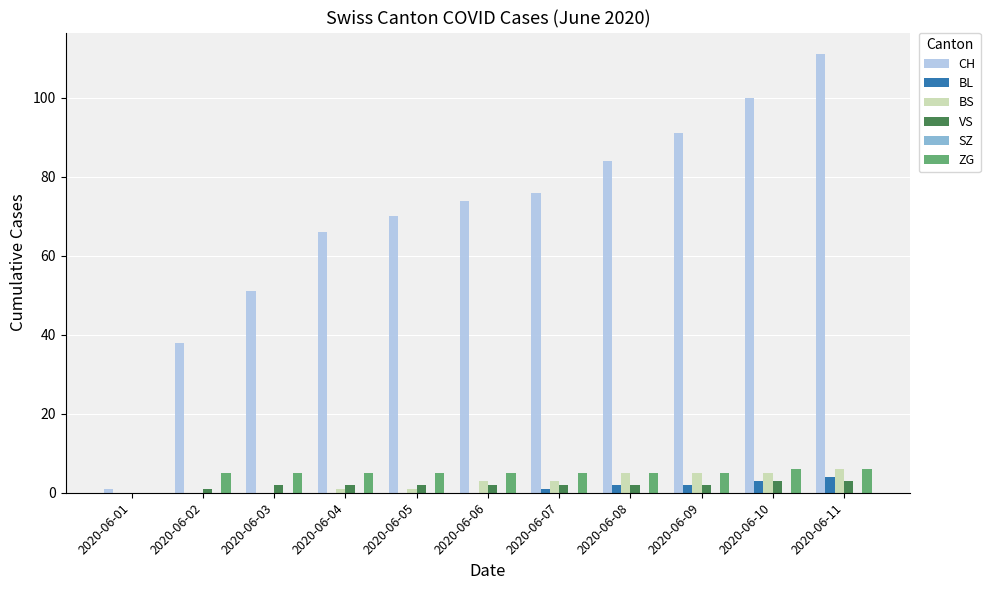

Does the chart contain stacked bars?

No